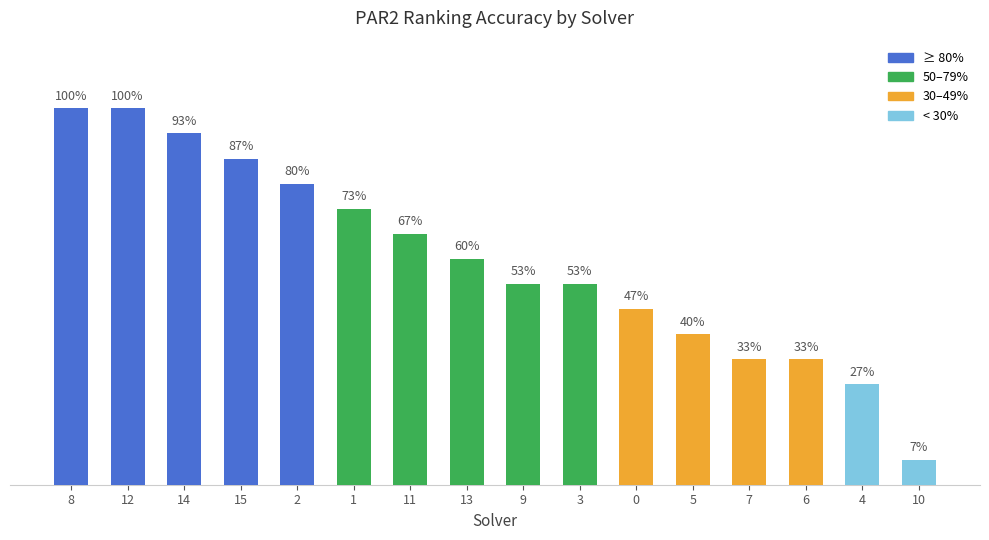

Does the chart contain any negative values?

No